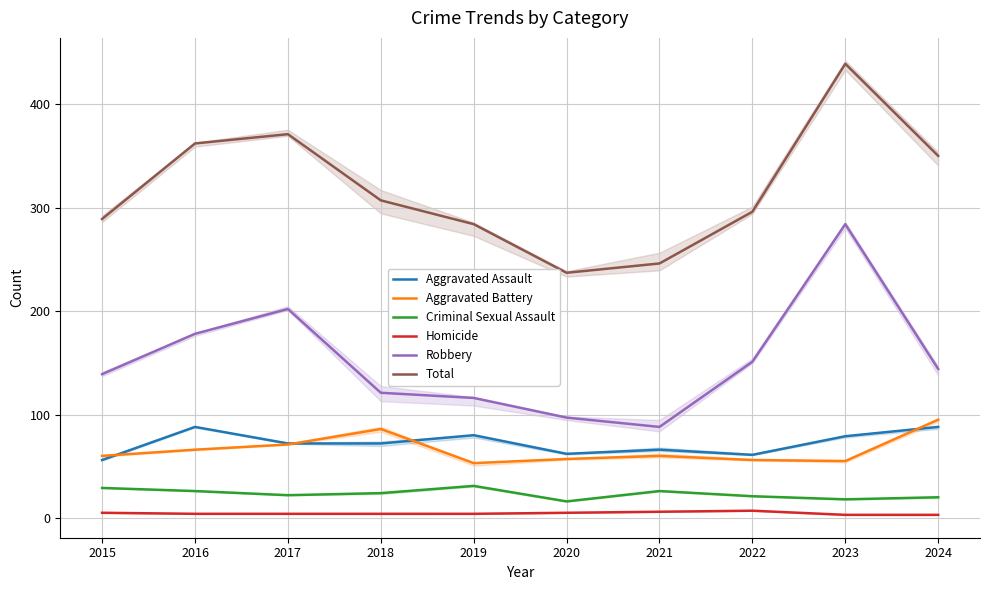

What is the total value across all series at 2017?

742